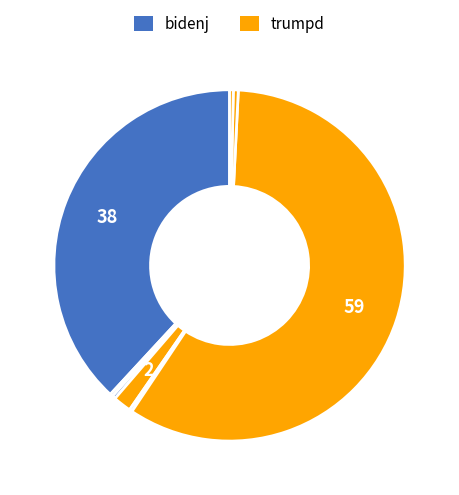

Which slice is the largest?

trumpd